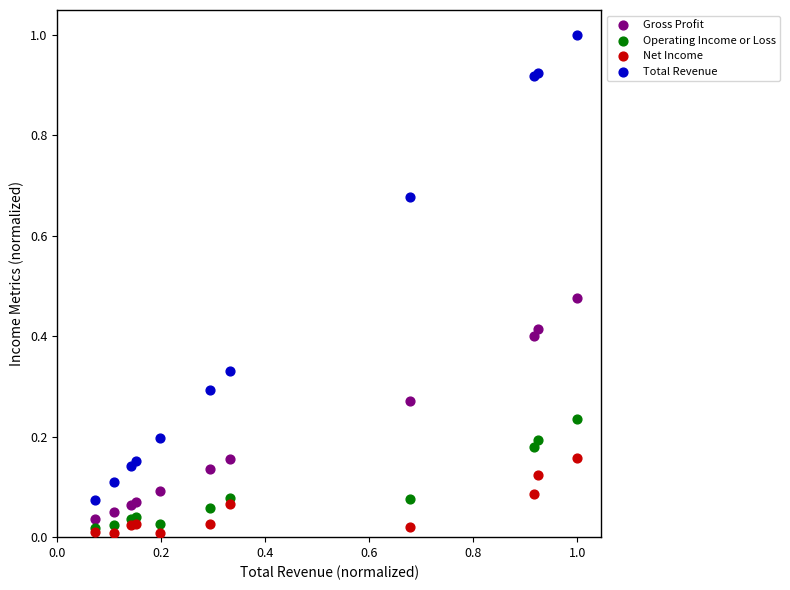

What are all the series names shown in the legend?

Gross Profit, Operating Income or Loss, Net Income, Total Revenue